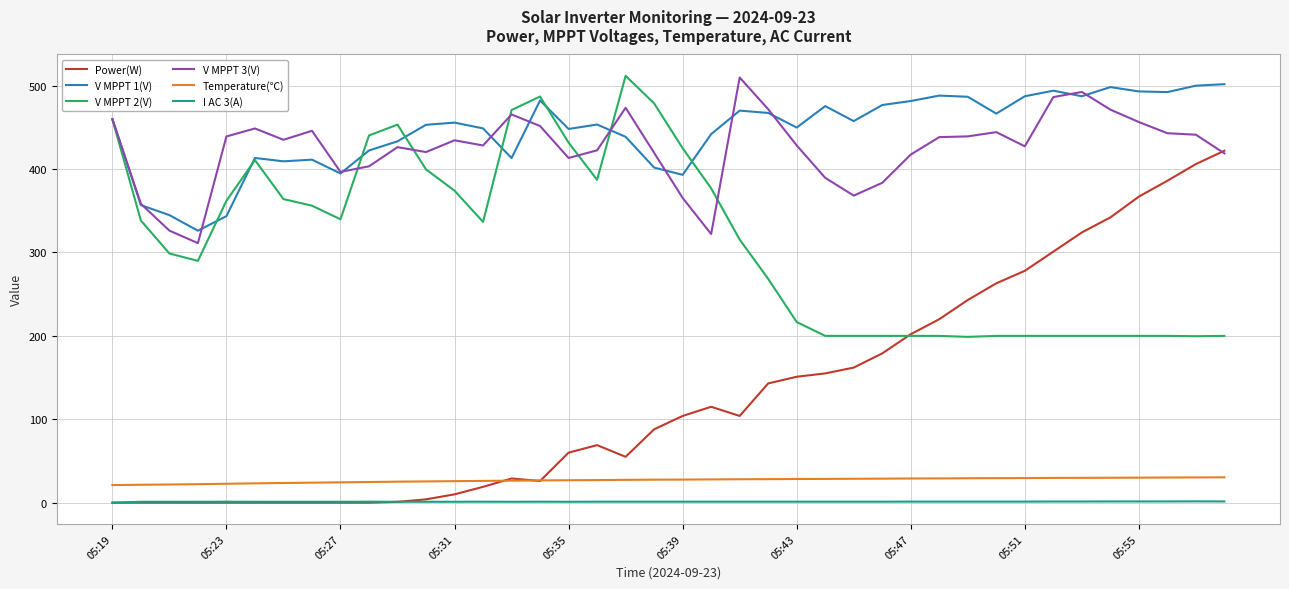

True or false: V MPPT 2(V) and Temperature(℃) intersect in this chart.

False